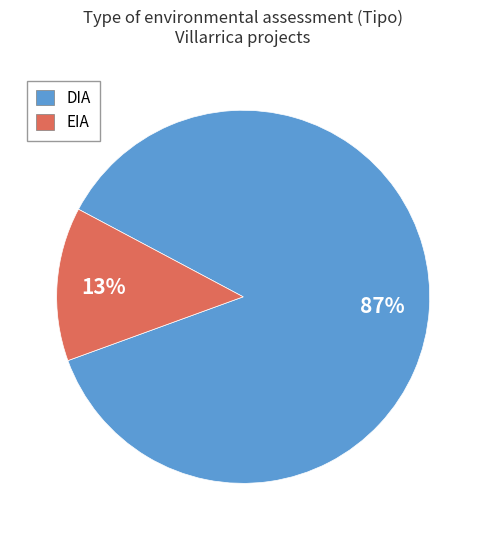

True or false: EIA accounts for 21% of the total.

False